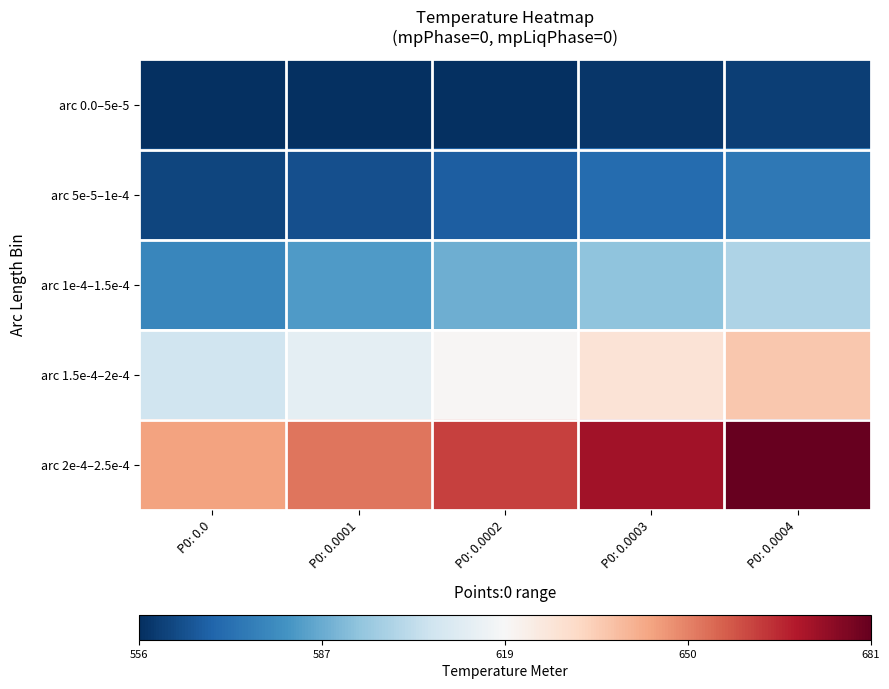

What is the difference between the highest and lowest values at P0: 0.0002?

1.7